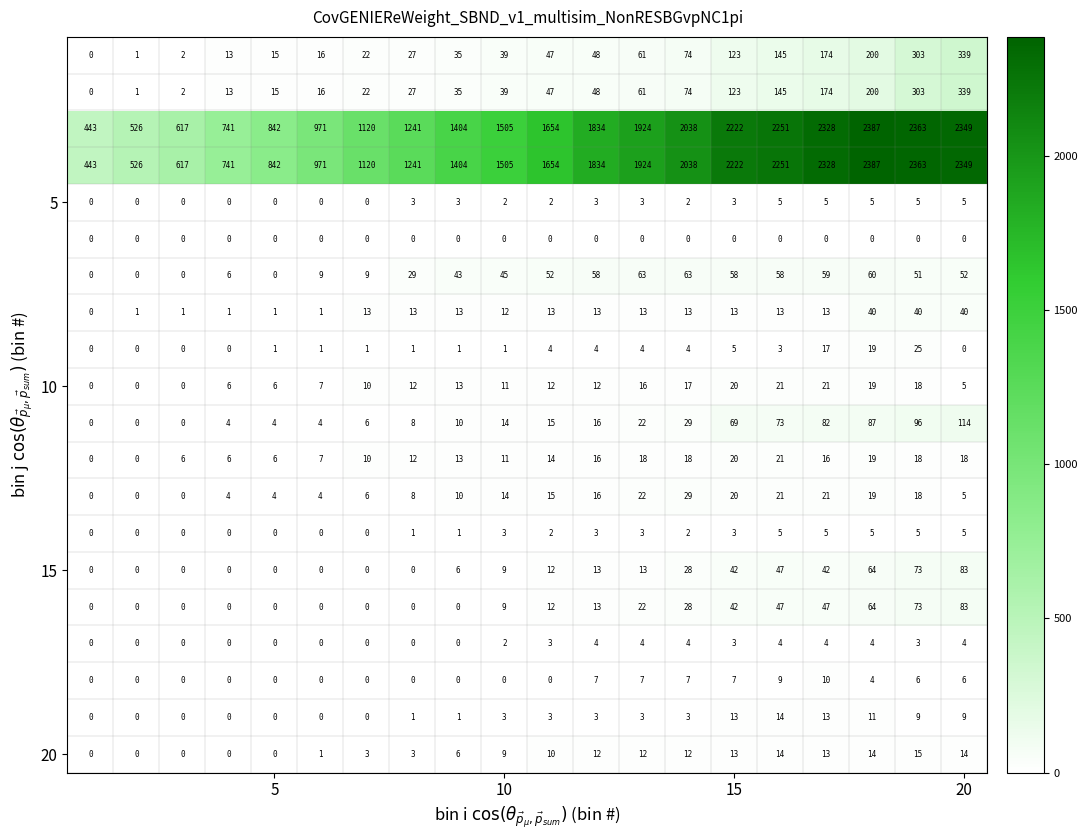

At how many categories does at least one series exceed 210?

20